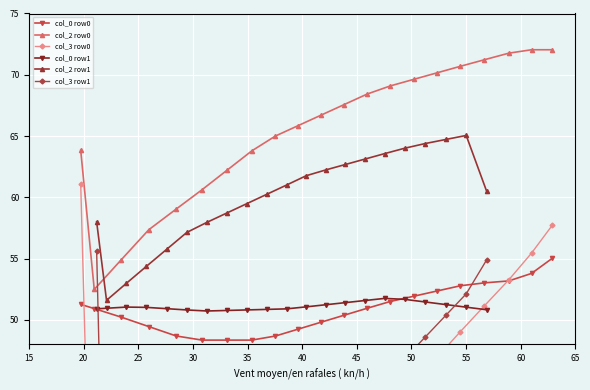

True or false: col_0 row0 and col_2 row0 intersect in this chart.

False